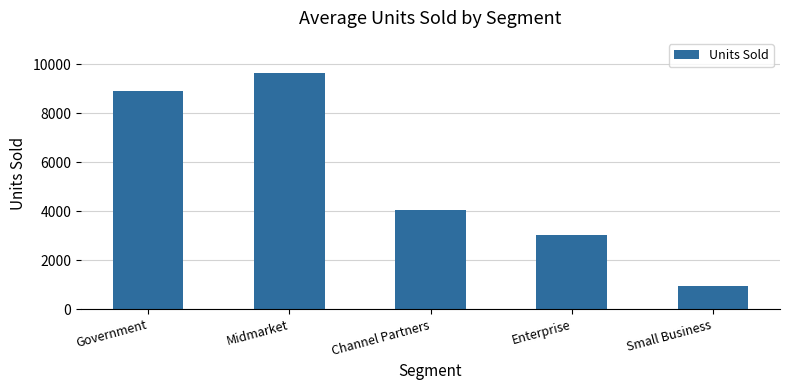

Reading right to left, what are all the values shown in this chart?

Small Business=958.0	Enterprise=3010.5	Channel Partners=4063.0	Midmarket=9625.0	Government=8909.5